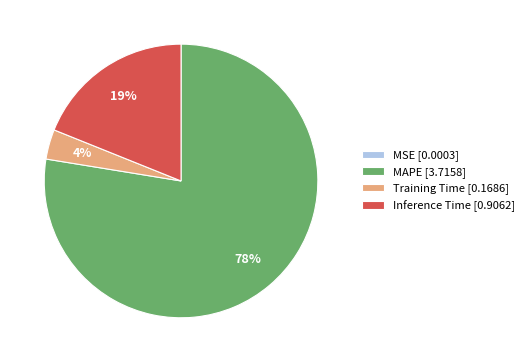

To the nearest percent, what is the difference between the Inference Time and Training Time slice percentages?

15%